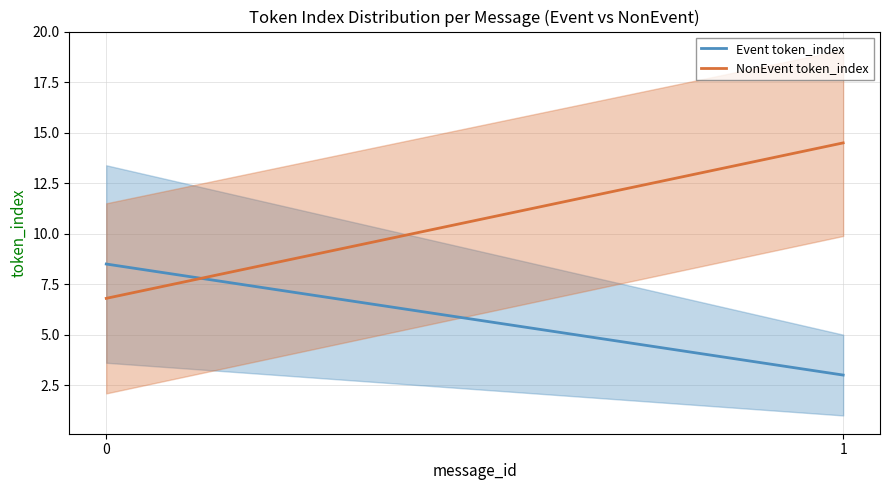

How many lines are shown in the chart?

2